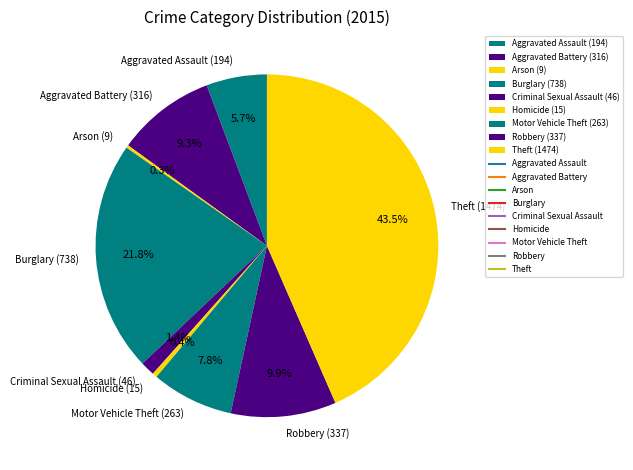

Between Aggravated Battery (316) and Criminal Sexual Assault (46), which is larger?

Aggravated Battery (316)